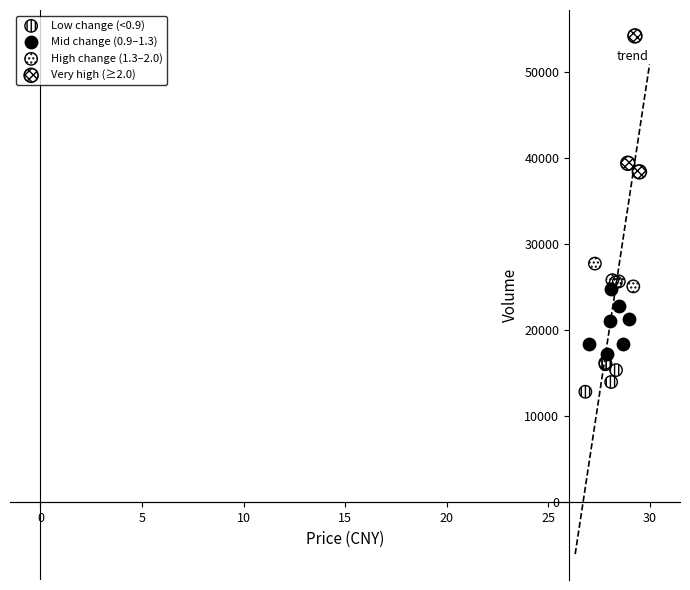

Which series contains the highest Y value?

Very high (≥2.0)